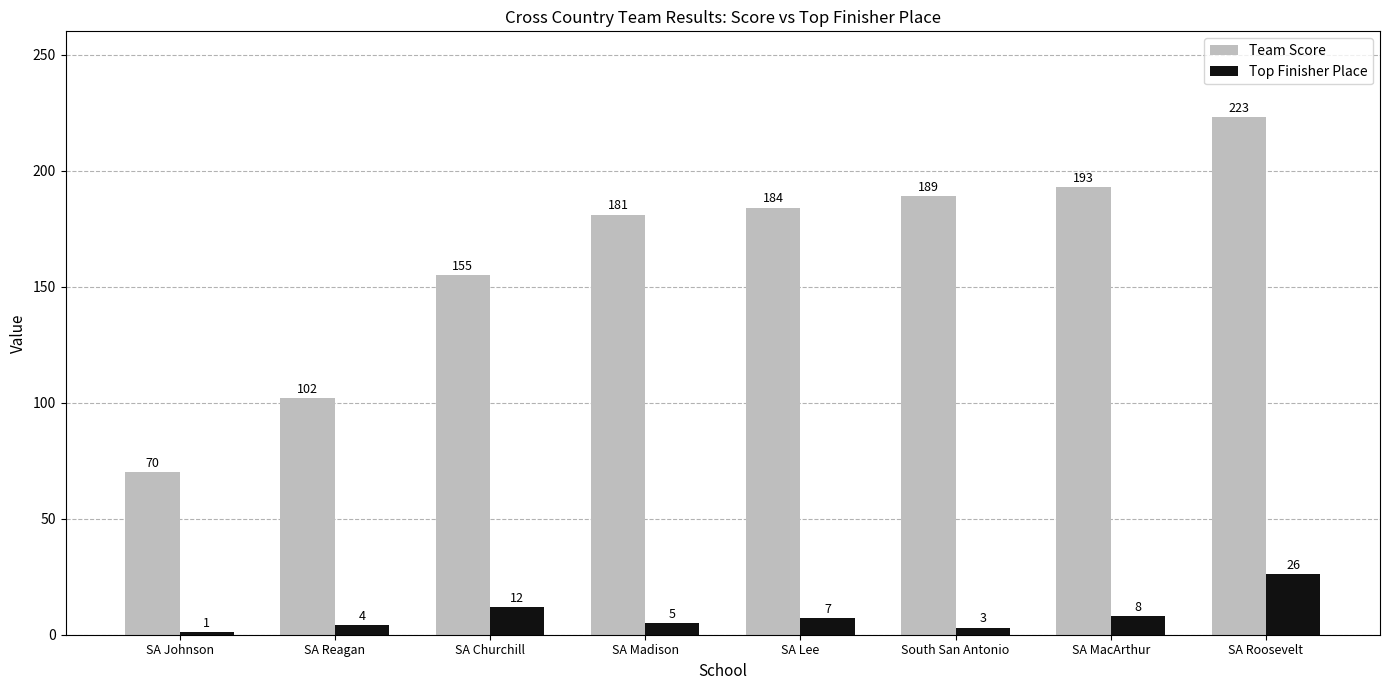

Reading left to right, what are all the values shown in this chart?

Team Score: 70	102	155	181	184	189	193	223
Top Finisher Place: 1	4	12	5	7	3	8	26